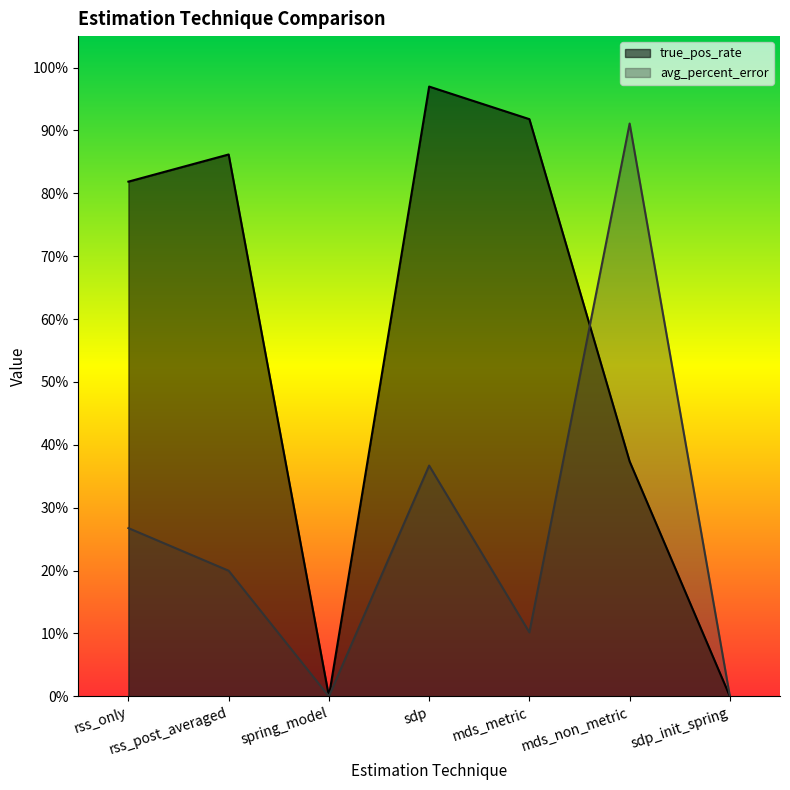

What is the difference between the highest and lowest values at rss_only?

0.6